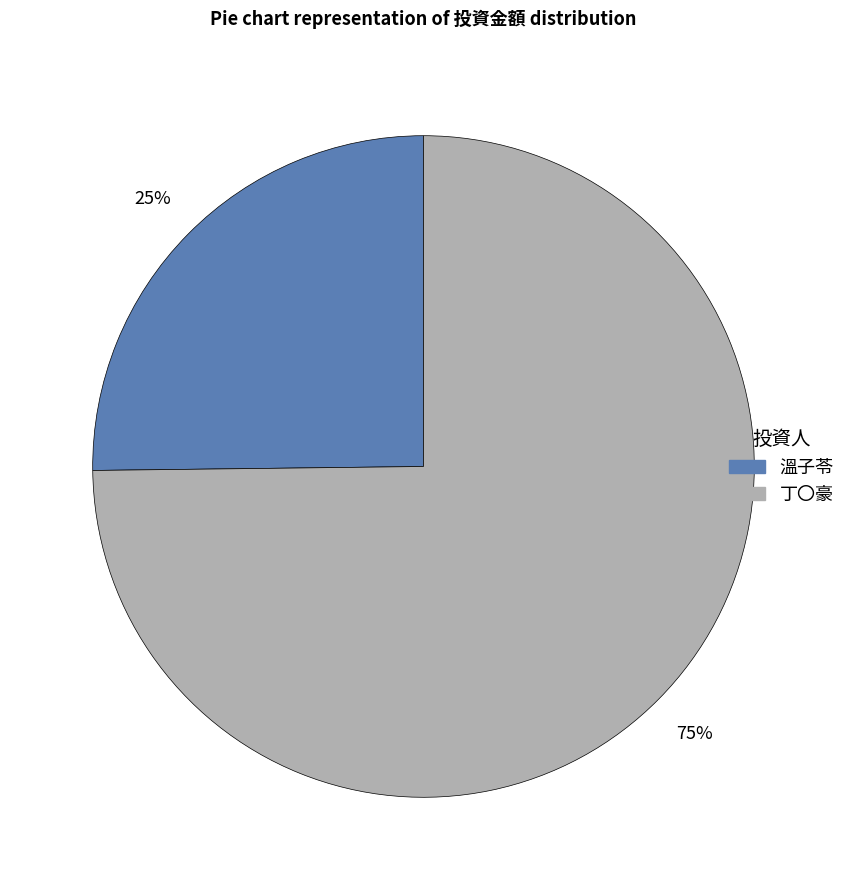

The 丁〇豪 slice represents 75% of the pie. True or false?

True